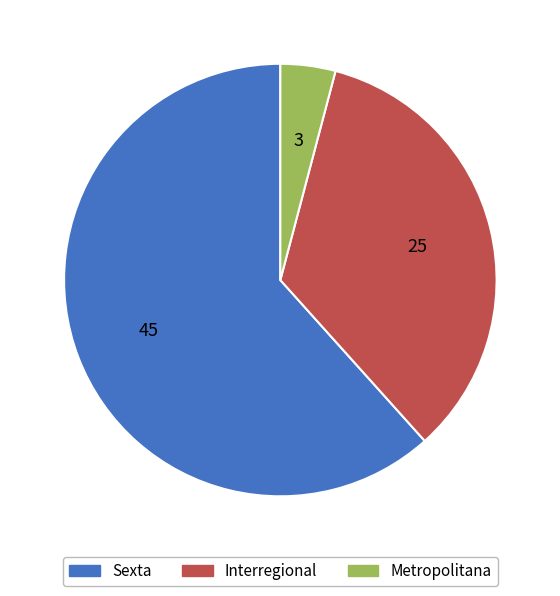

Combined, do Metropolitana and Interregional account for over 50%?

No